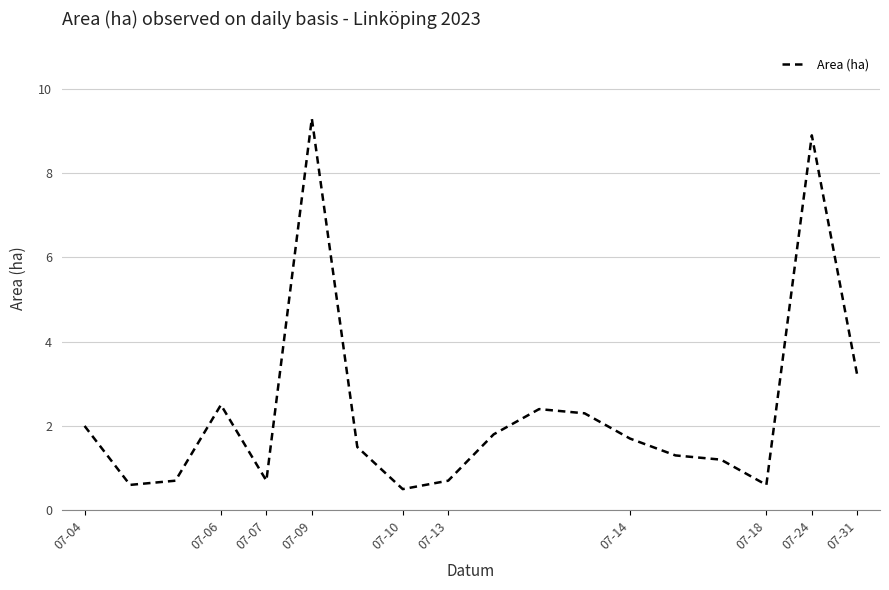

What is the maximum value shown in the chart?

9.3